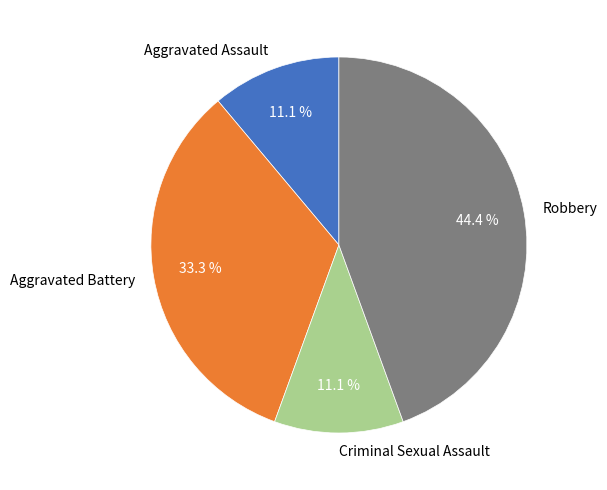

What is the total percentage of Criminal Sexual Assault and Aggravated Assault?

22.2%